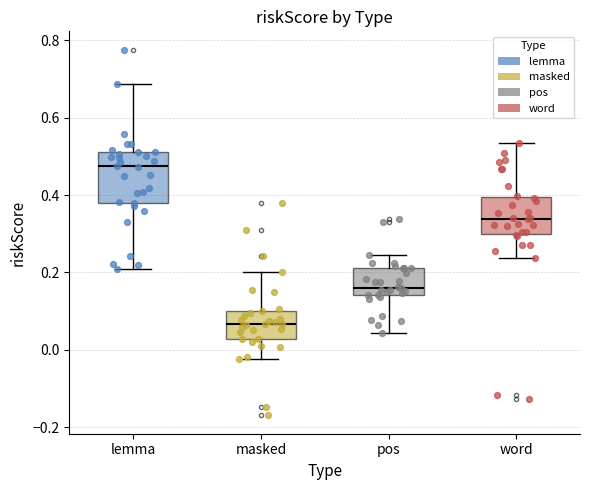

Reading left to right, read every box against the y-axis: the position of its median line, the range the box covers, and the ends of its whiskers. The values are not printed on the chart, so give them approximately, as read against the axis.

lemma: median 0.48, box 0.38 to 0.50, whiskers 0.20 to 0.68
masked: median 0.06, box 0.02 to 0.10, whiskers -0.02 to 0.20
pos: median 0.16, box 0.14 to 0.22, whiskers 0.04 to 0.24
word: median 0.34, box 0.30 to 0.40, whiskers 0.24 to 0.54